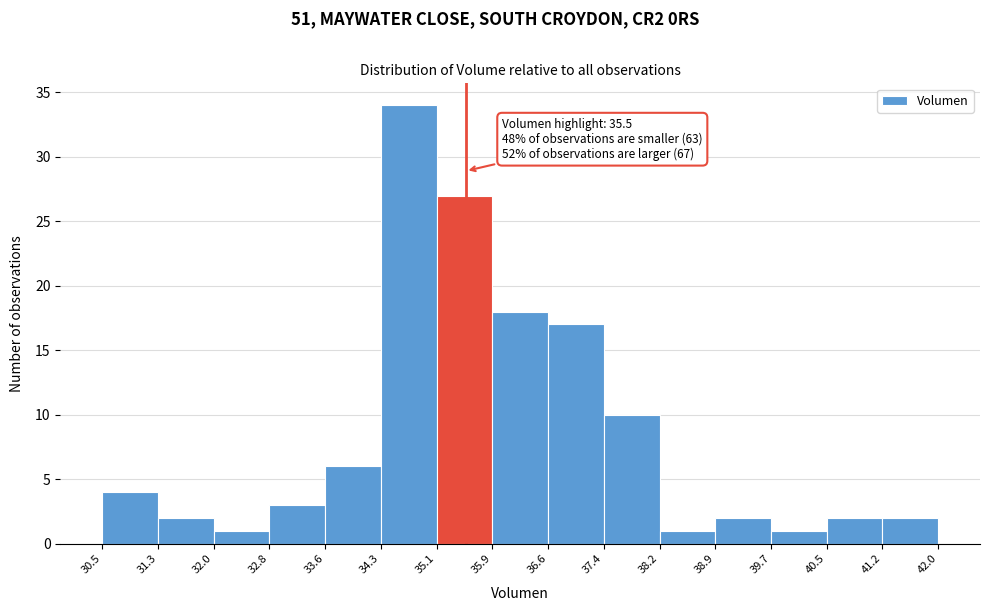

Over which range of the x-axis is the bar tallest?

34.3 to 35.1